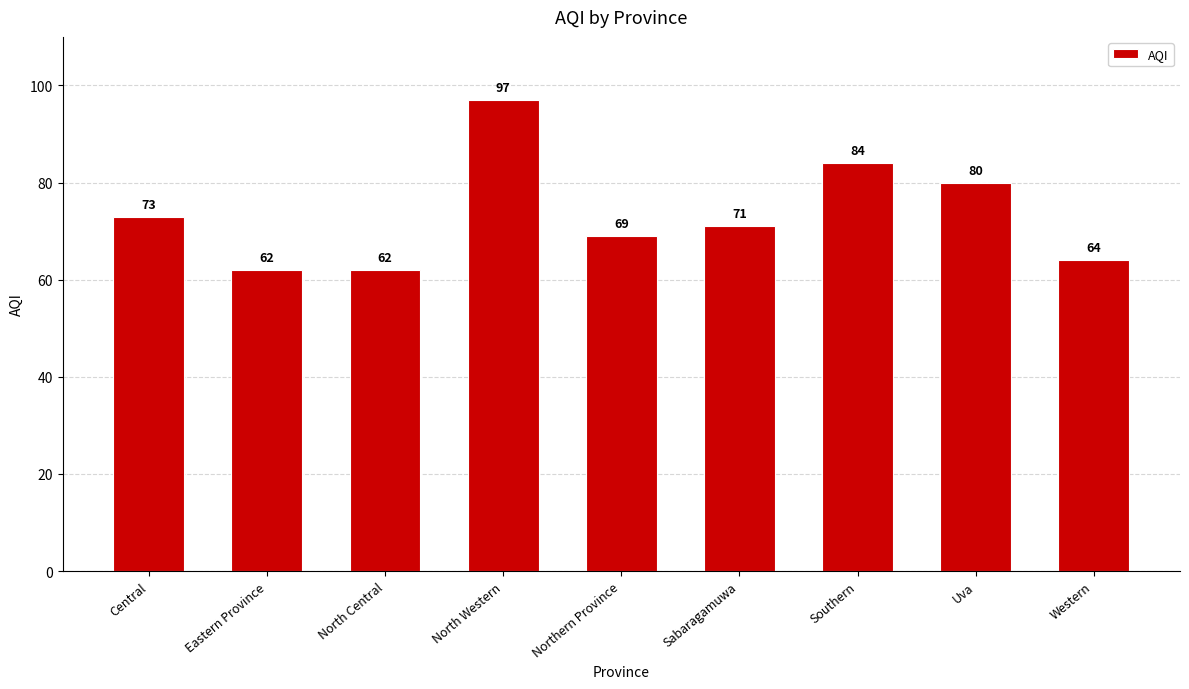

What is the label of the 9th bar from the right?

Central